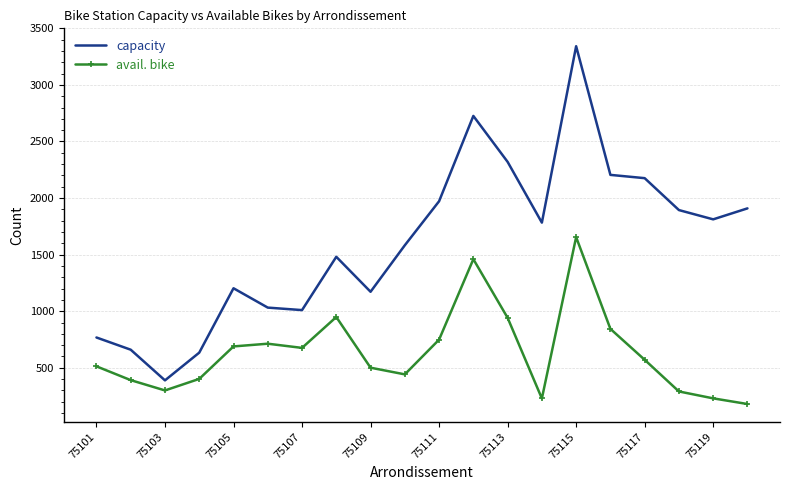

Rank the series by their average value, from highest to lowest.

capacity, avail. bike